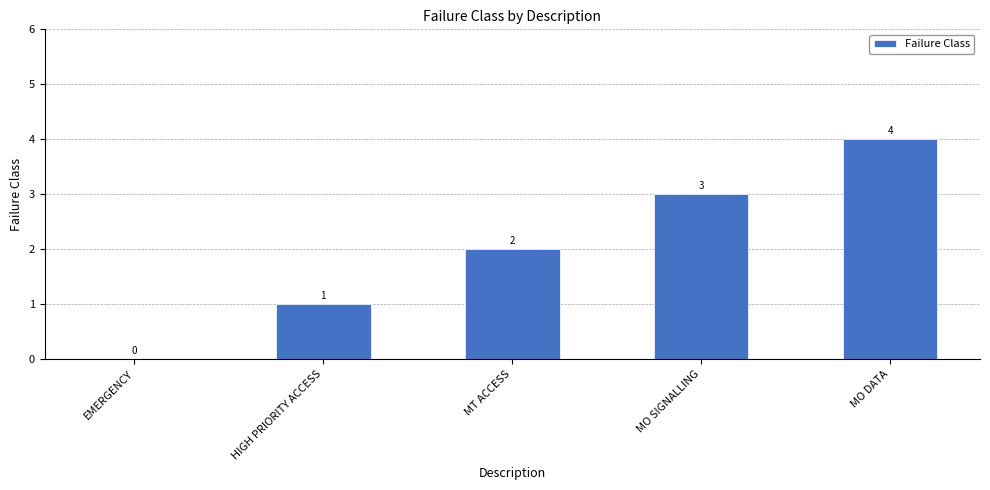

What is the change in value from EMERGENCY to MO DATA?

+4